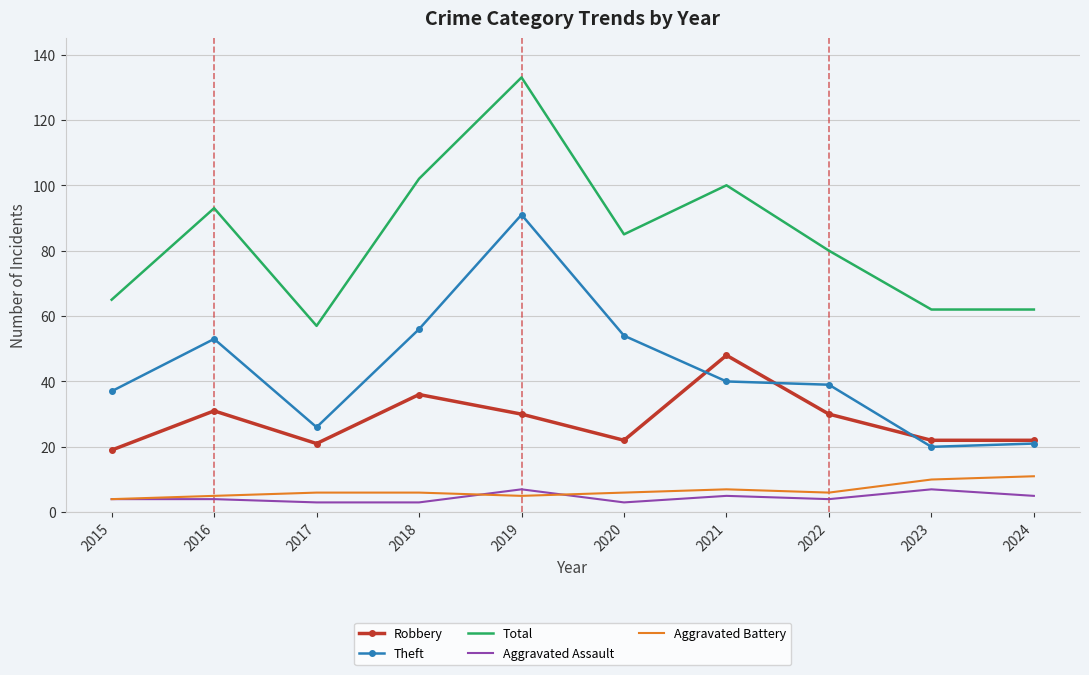

What is the sum of the Aggravated Battery values at 2024 and 2019?

16